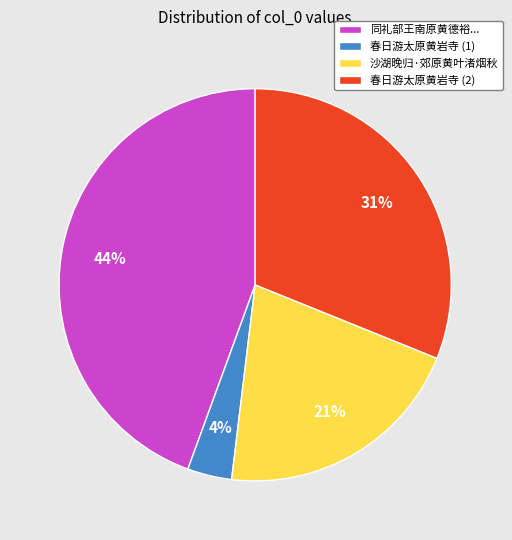

What percentage is the 沙湖晚归·郊原黄叶渚烟秋 slice, to the nearest percent?

21%